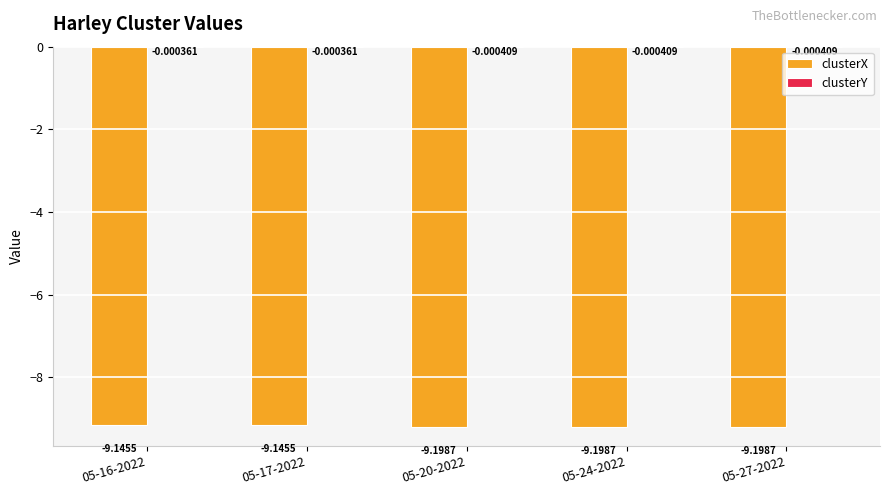

What is the total value across all series at 05-27-2022?

-9.2